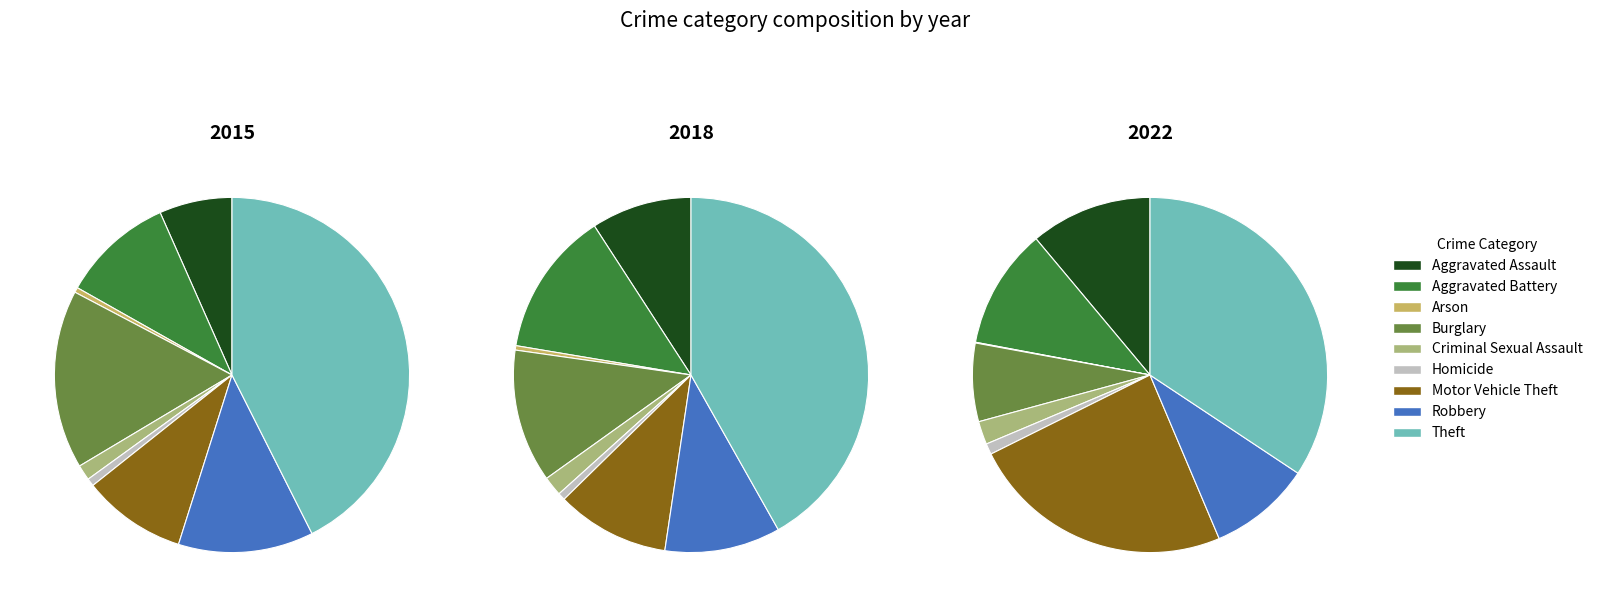

The Aggravated Assault slice represents 25% of the pie. True or false?

False